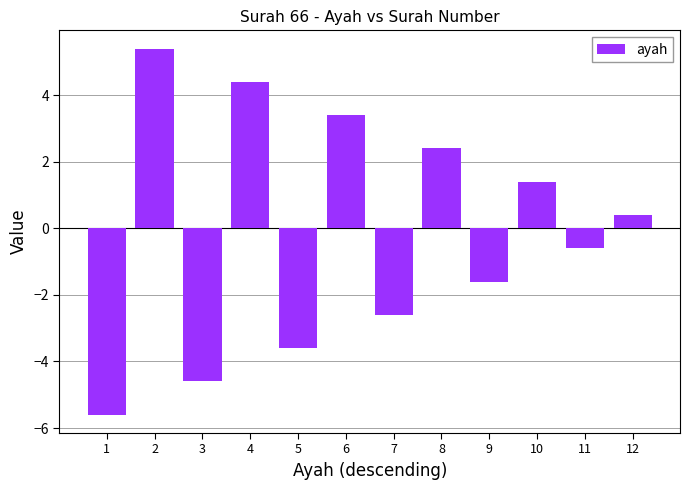

What is the value of the 5th bar from the left?

-3.6